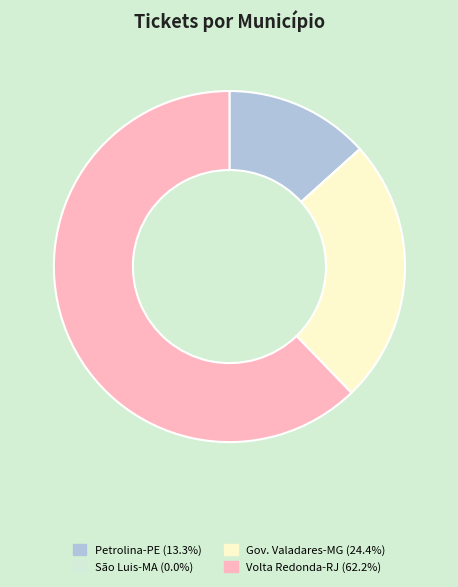

Does any single category account for the majority?

Yes